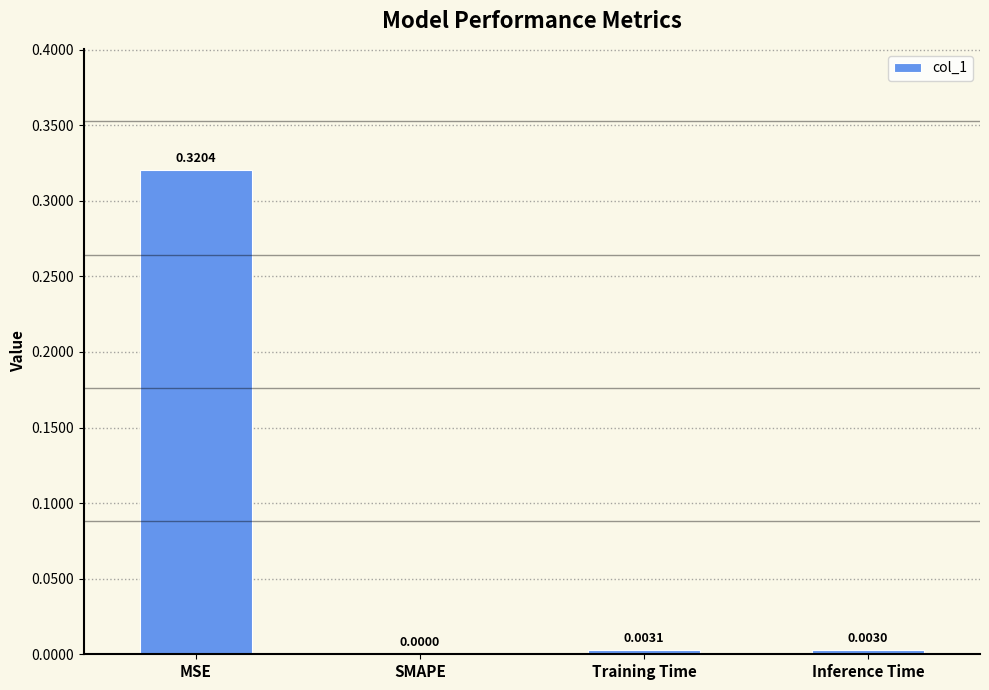

Are the bars horizontal?

No